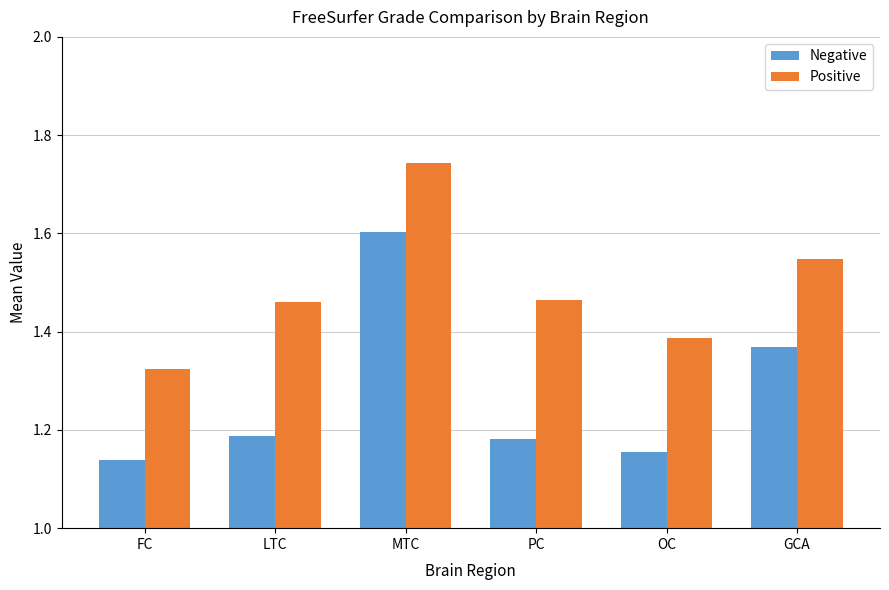

What is the maximum value for Negative?

1.6